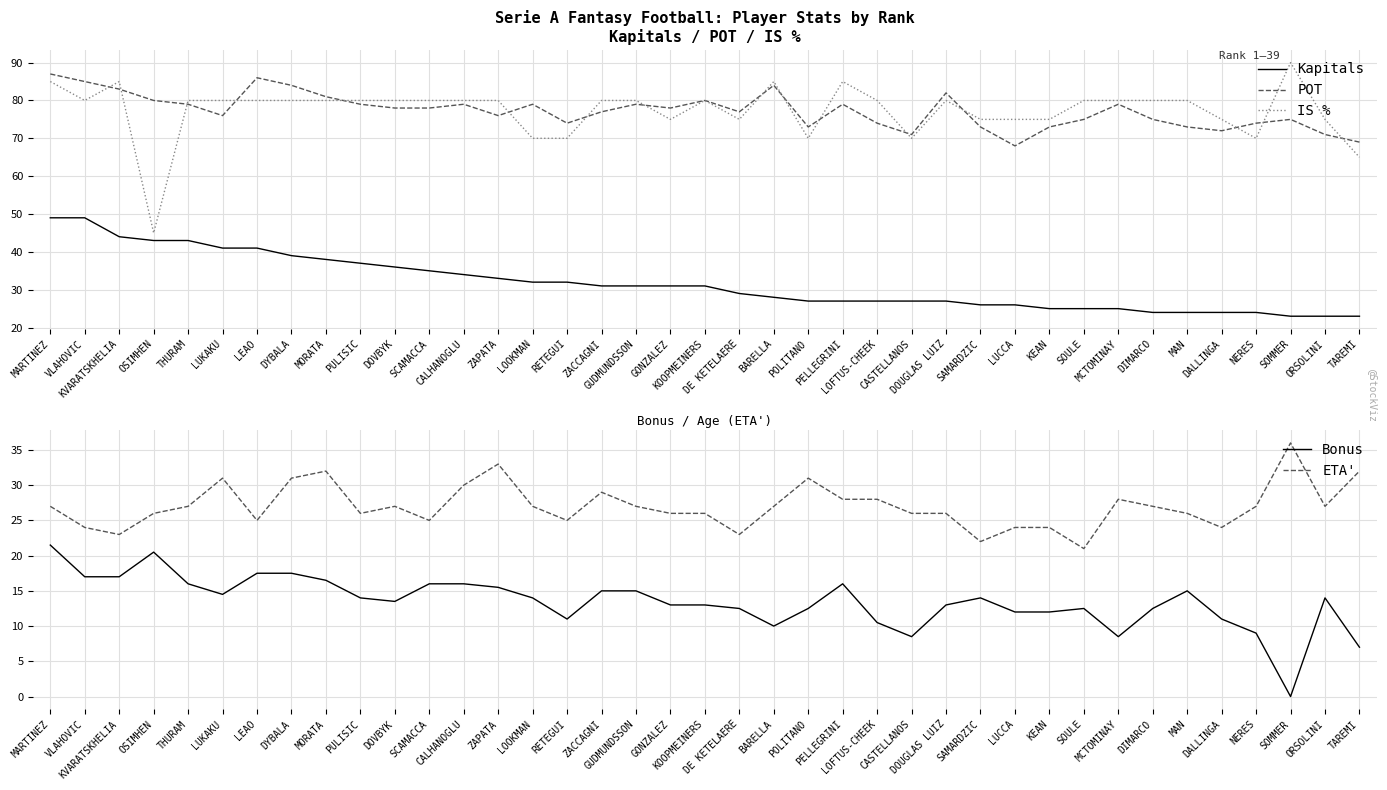

How many interior local valleys does the IS % series have?

7